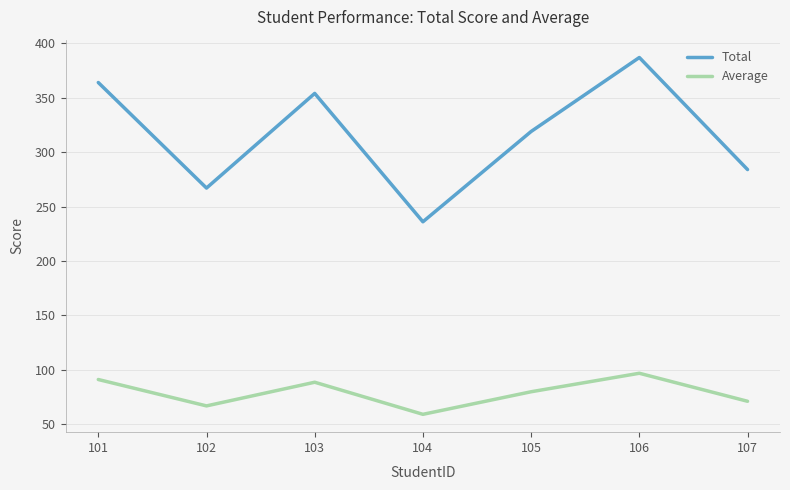

Where is the first local minimum for Total?

102